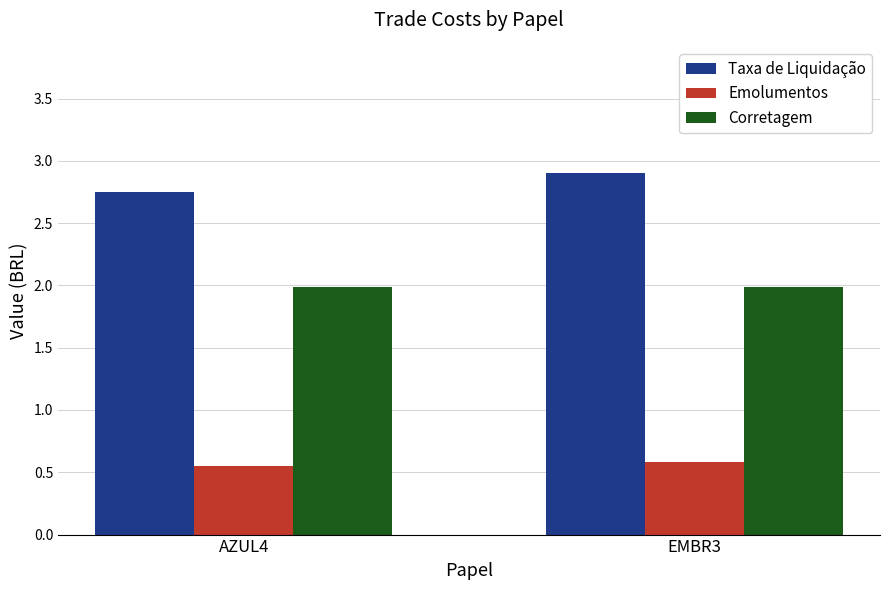

Which series changed the most between AZUL4 and EMBR3?

Taxa de Liquidação